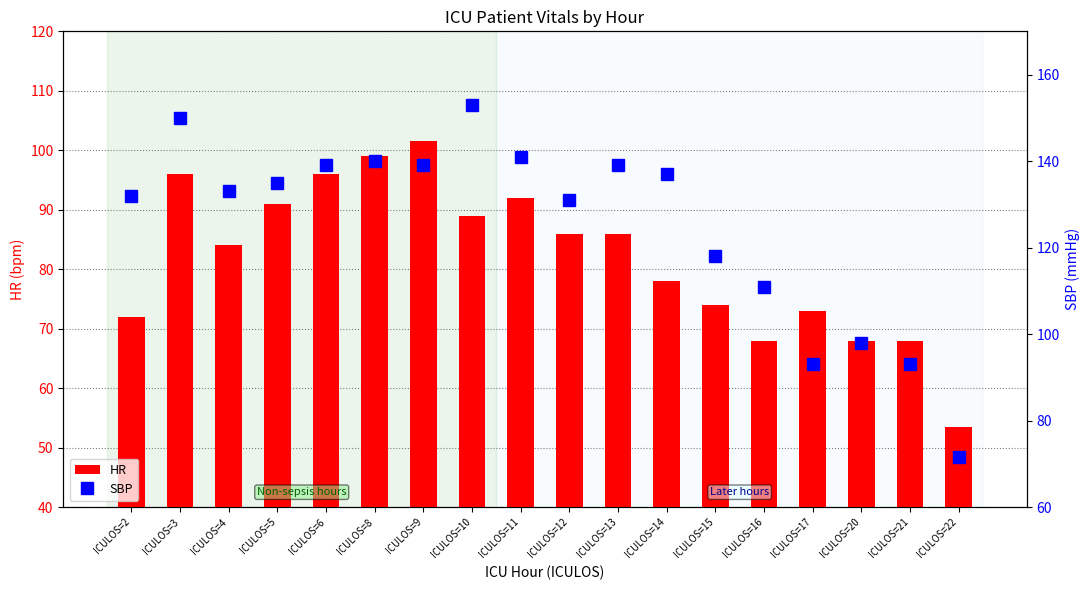

Rank the categories by HR value from lowest to highest.

ICULOS=22, ICULOS=16, ICULOS=20, ICULOS=21, ICULOS=2, ICULOS=17, ICULOS=15, ICULOS=14, ICULOS=4, ICULOS=12, ICULOS=13, ICULOS=10, ICULOS=5, ICULOS=11, ICULOS=3, ICULOS=6, ICULOS=8, ICULOS=9